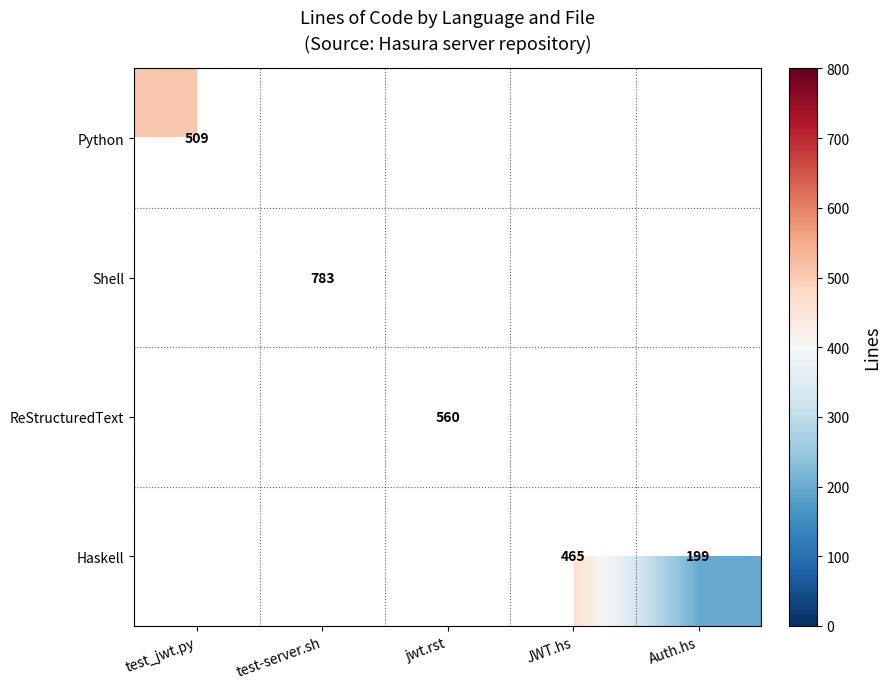

The Shell series shows 1221 at test-server.sh. True or false?

False